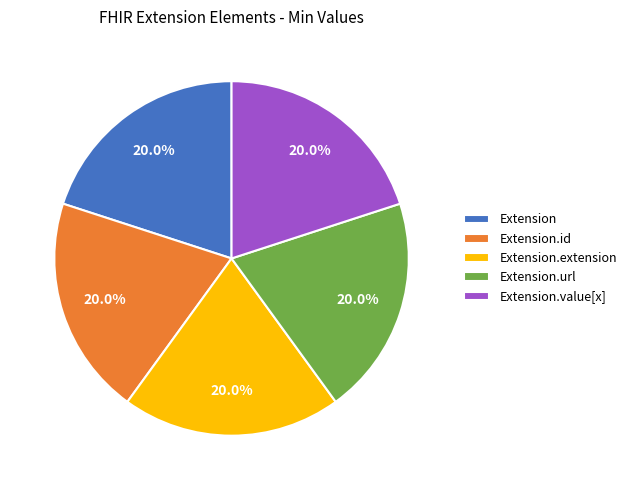

Combined, do Extension and Extension.url account for over 50%?

No